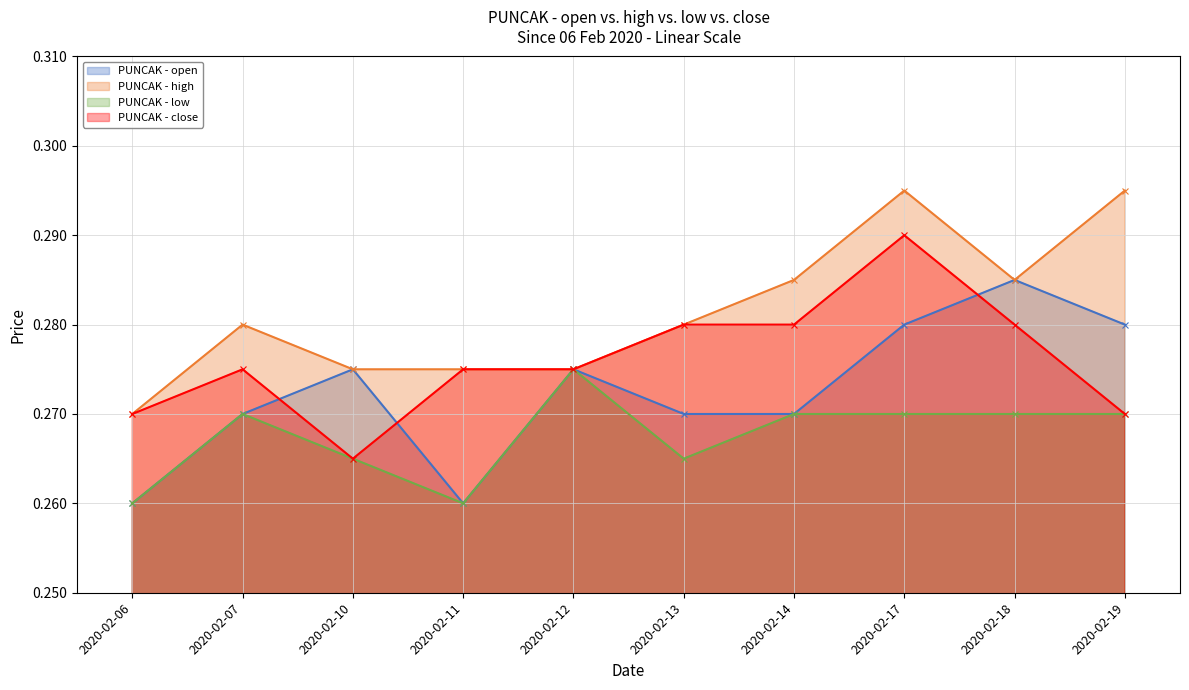

Which series has the largest range (max minus min)?

open